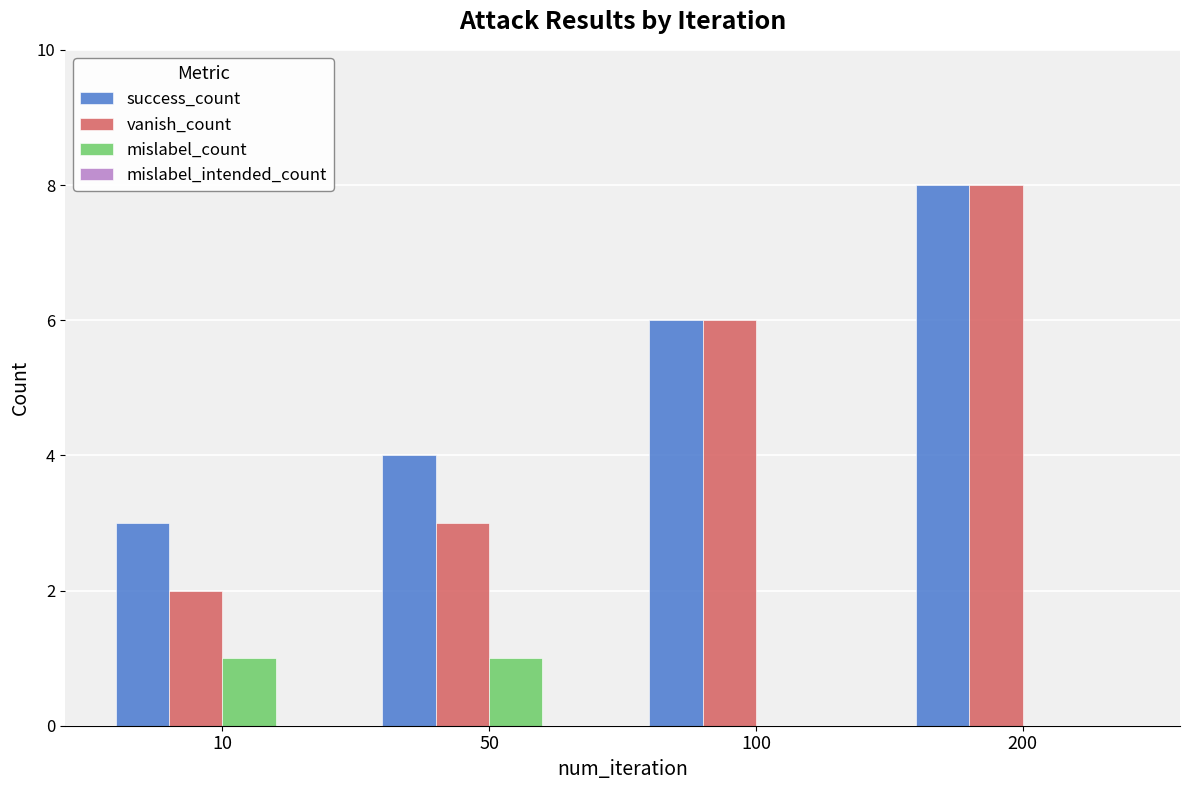

How many groups of bars are there?

4